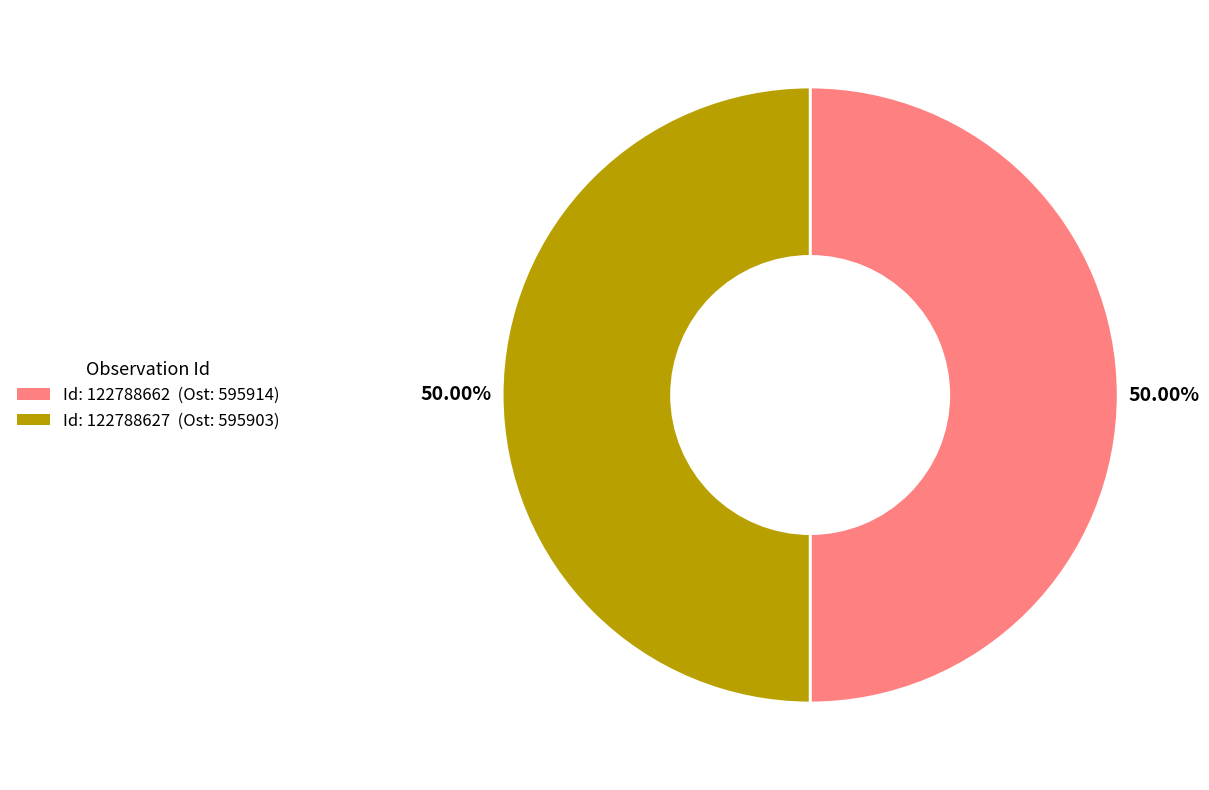

Which slice is the largest?

122788662